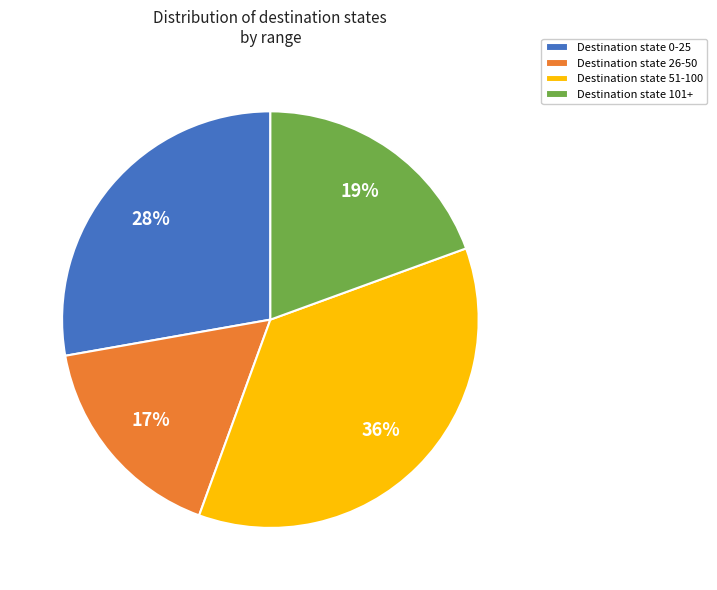

Which category has the biggest portion of the pie?

Destination state 51-100